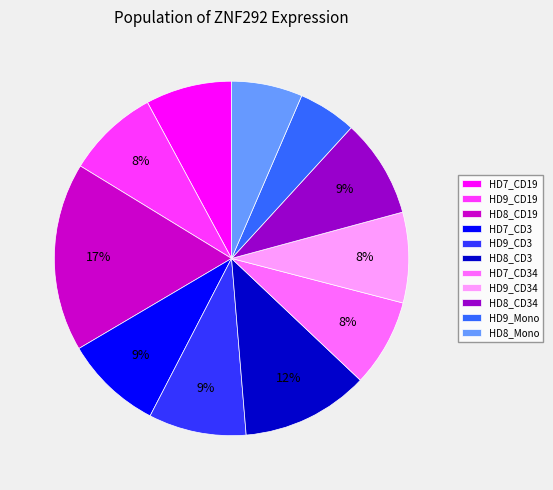

Is there any slice that represents more than half of the pie?

No